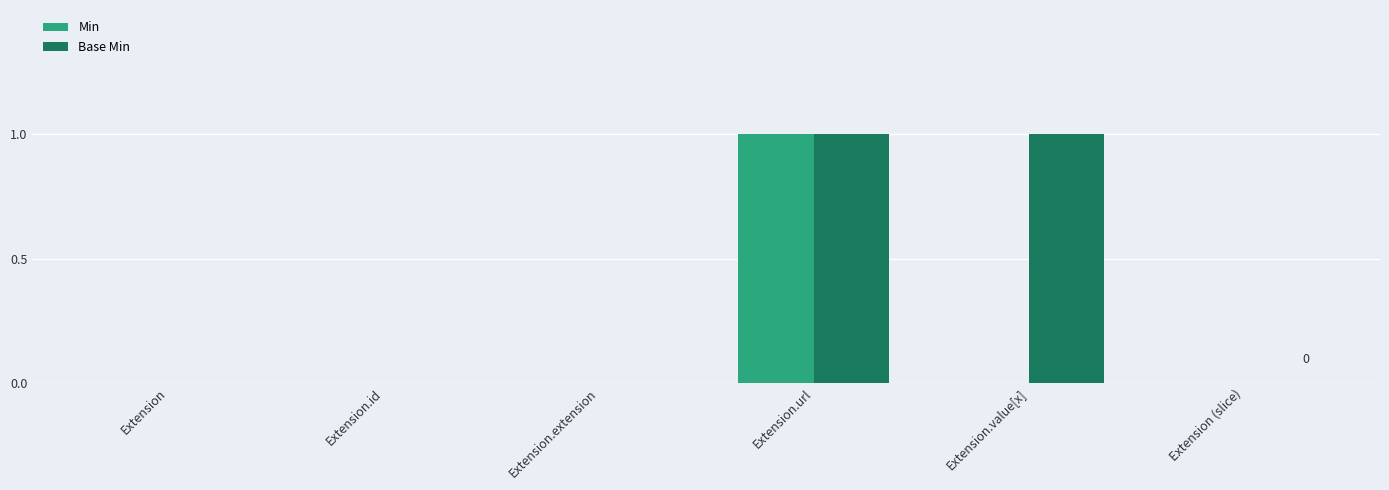

Which category has the highest value in the Min series?

Extension.url